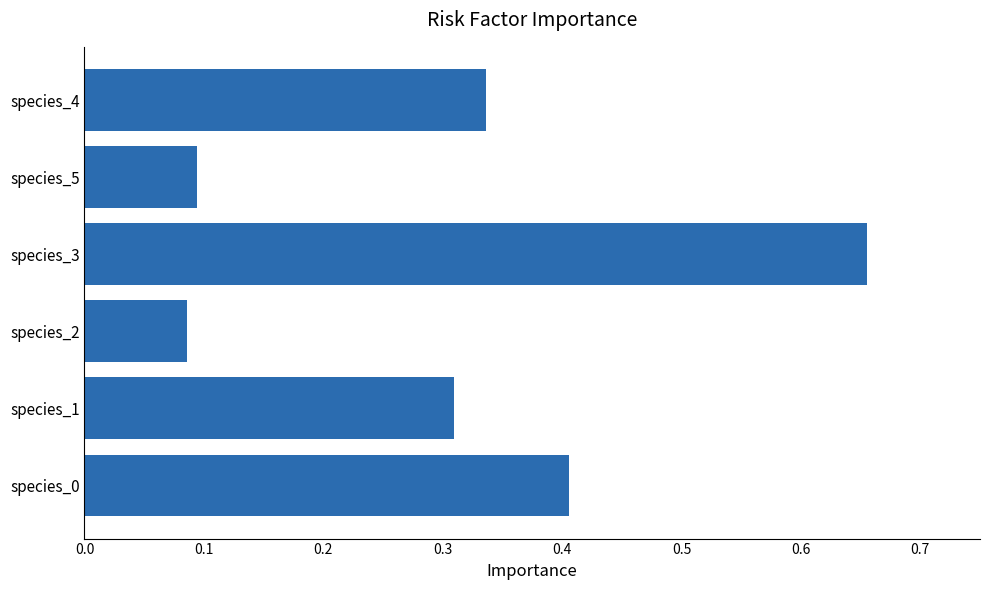

What is the sum of all values?

1.9